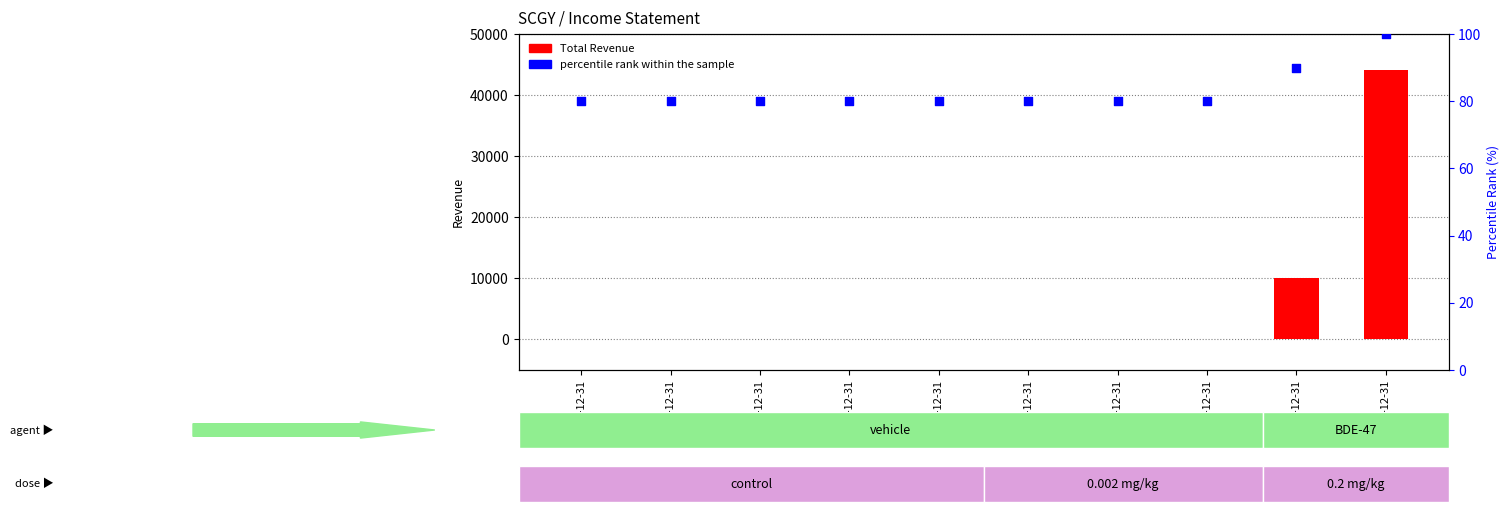

Which series reaches the maximum Y coordinate?

Total Revenue